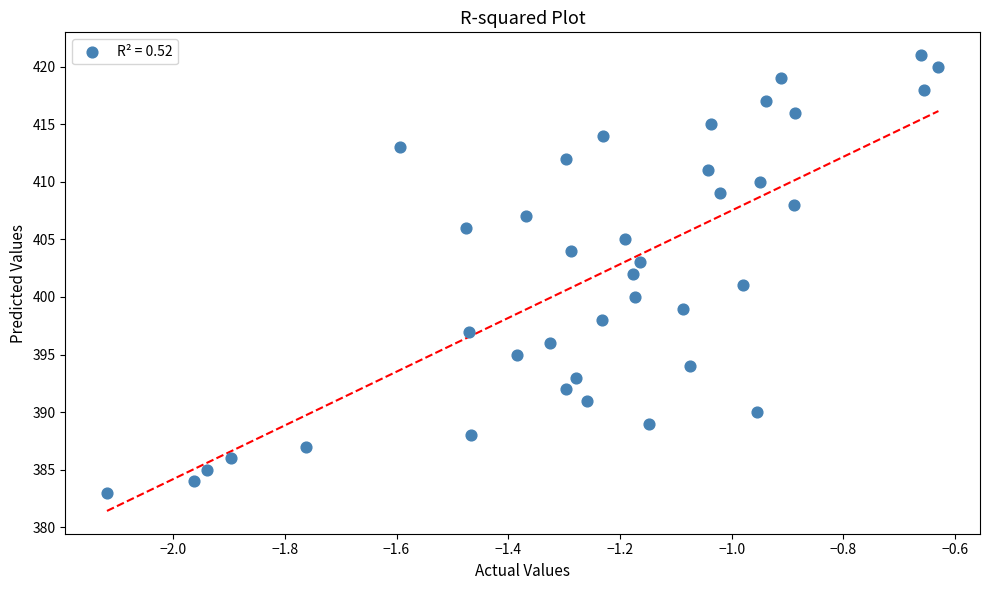

What is the range of Y values (max minus min)?

38